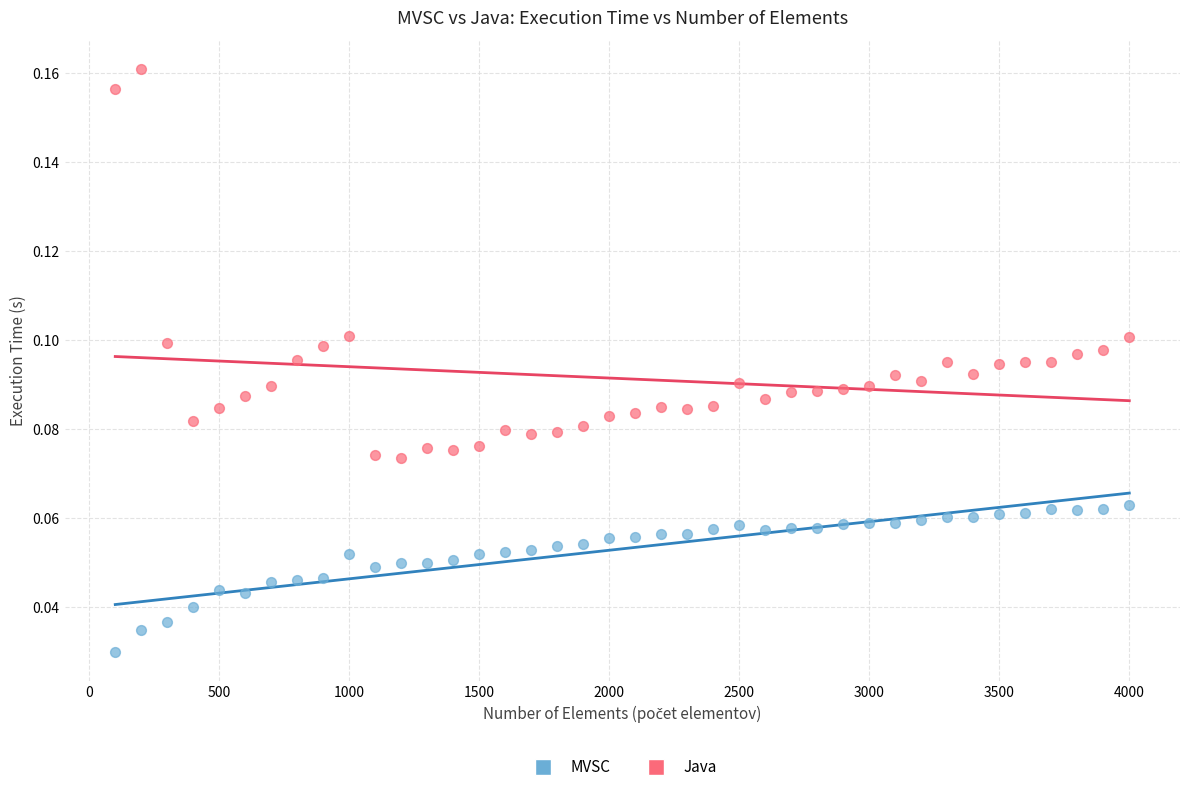

Which series contains the lowest Y value?

MVSC